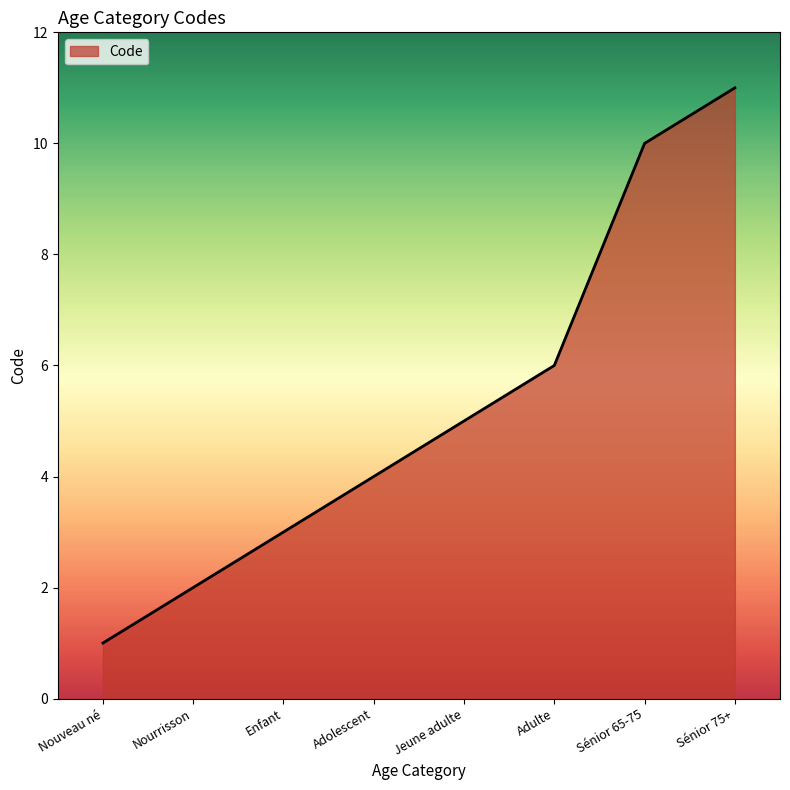

Between Adolescent and Sénior 75+, which is larger?

Sénior 75+